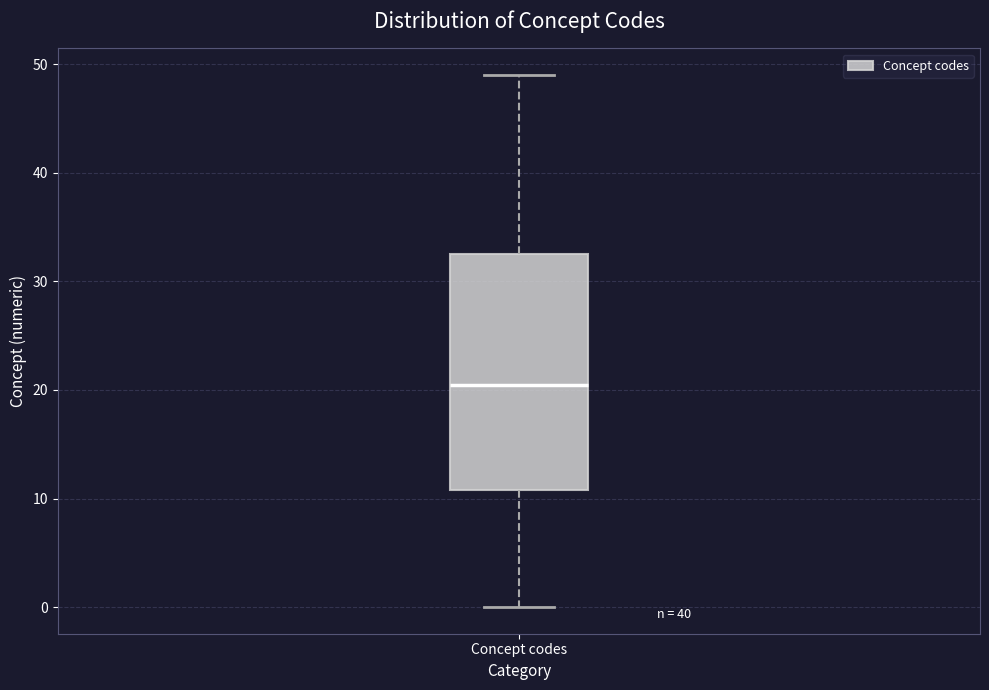

Transcribe this box plot: give where the median line is, the range the box spans, and where the two whiskers end, as read against the y-axis. The values are not printed on the chart, so give them approximately, as read against the axis.

median 21, box 11 to 33, whiskers 0 to 49